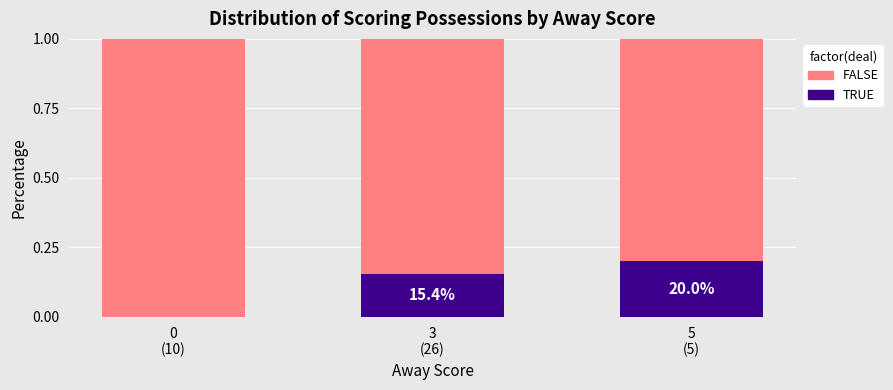

Are the bars horizontal?

No